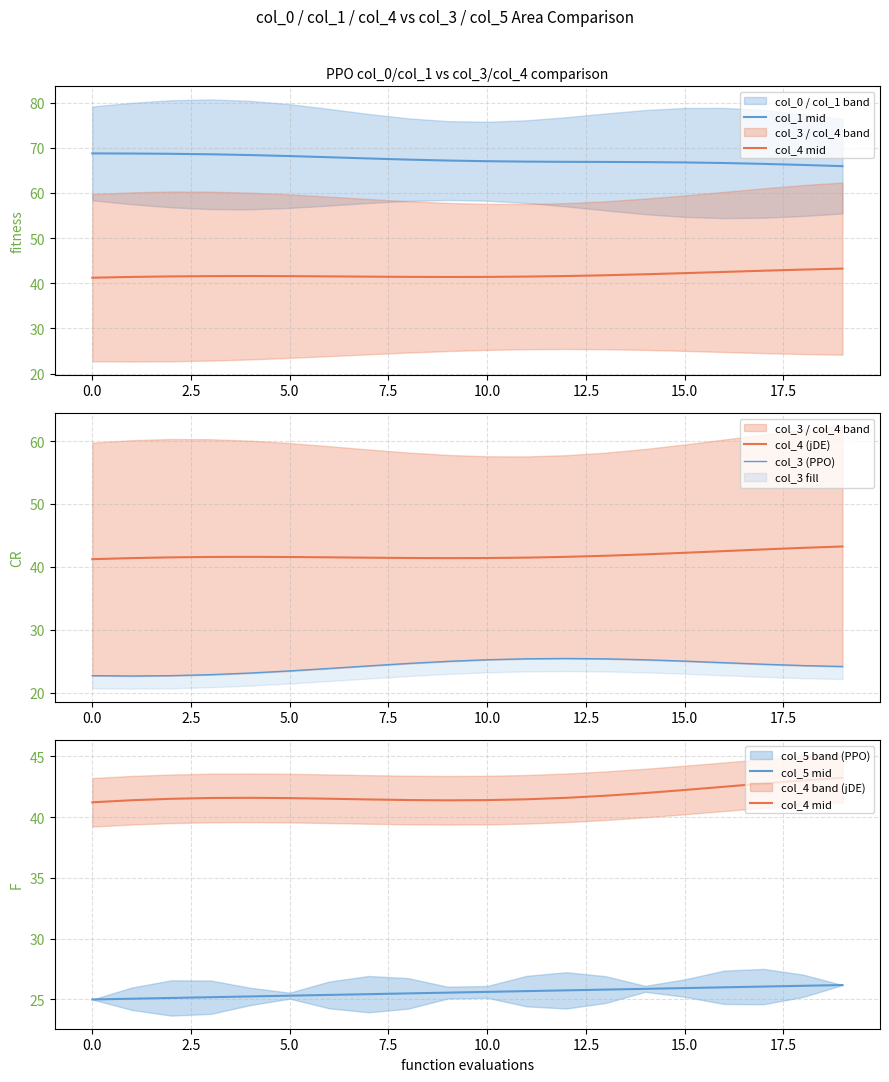

True or false: col_5 mid has more than 2 points higher than both neighbors.

False